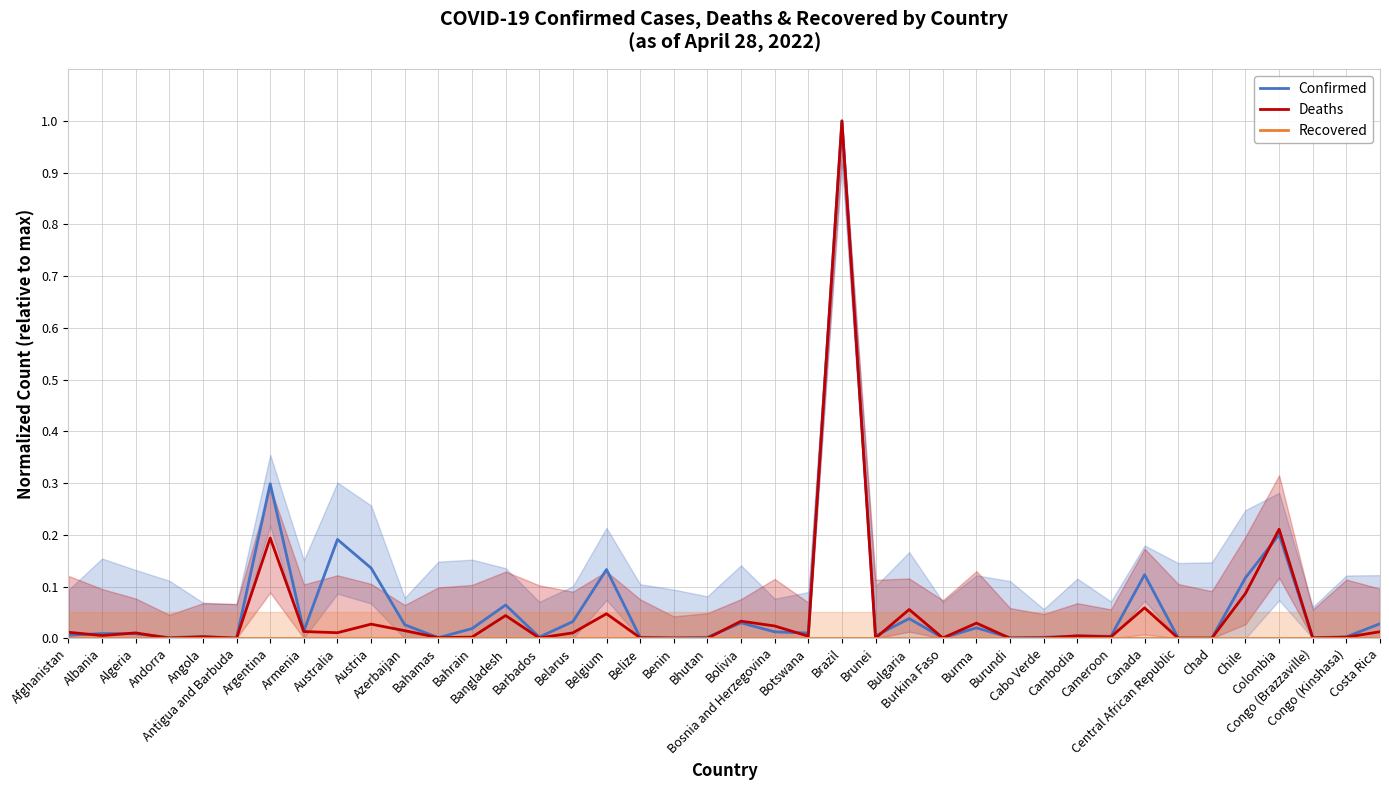

True or false: Deaths and Recovered cross at least once.

False